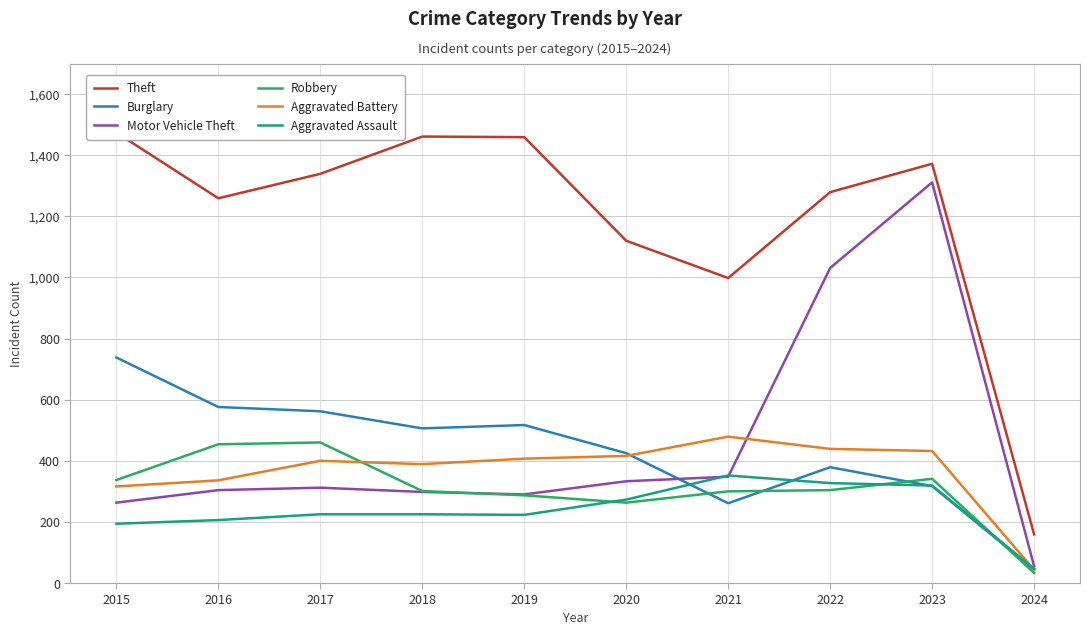

Between which two adjacent categories do Robbery and Motor Vehicle Theft first intersect?

2018 and 2019